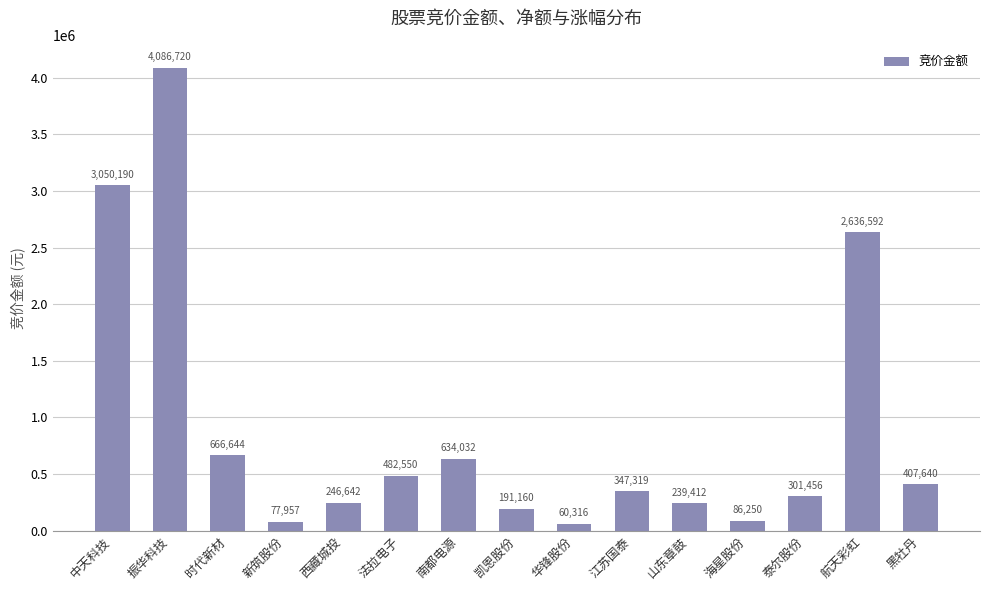

Reading left to right, transcribe all the data shown in this chart.

中天科技=3050190	振华科技=4086720	时代新材=666644	新筑股份=77957	西藏城投=246642	法拉电子=482550	南都电源=634032	凯恩股份=191160	华锋股份=60316	江苏国泰=347319	山东章鼓=239412	海星股份=86250	泰尔股份=301456	航天彩虹=2636592	黑牡丹=407640